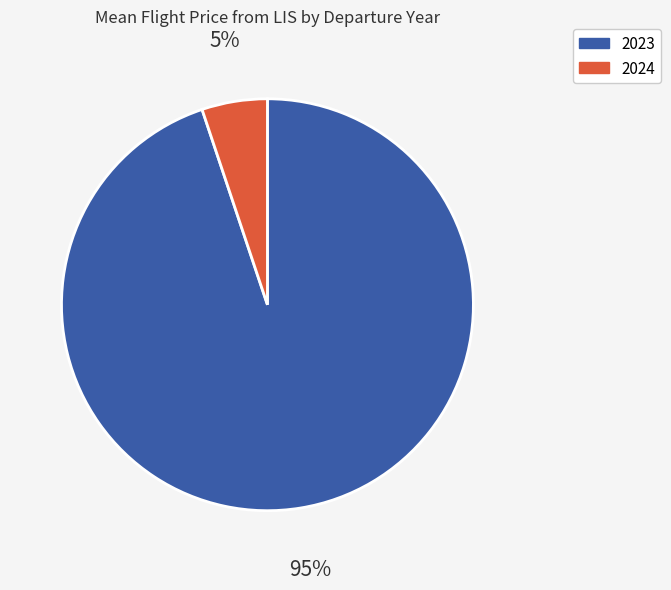

How many segments does this pie chart have?

2